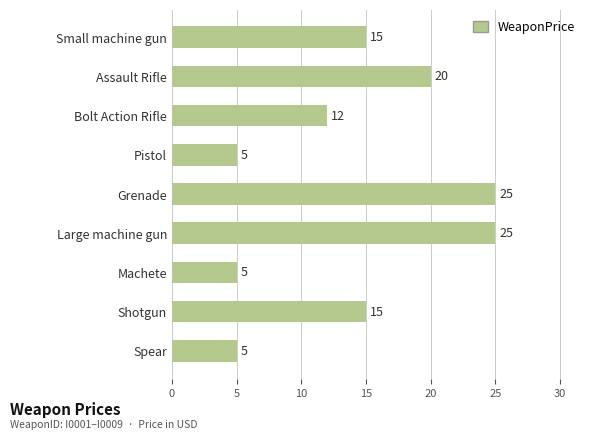

Count the values in the range 5 to 20.

7